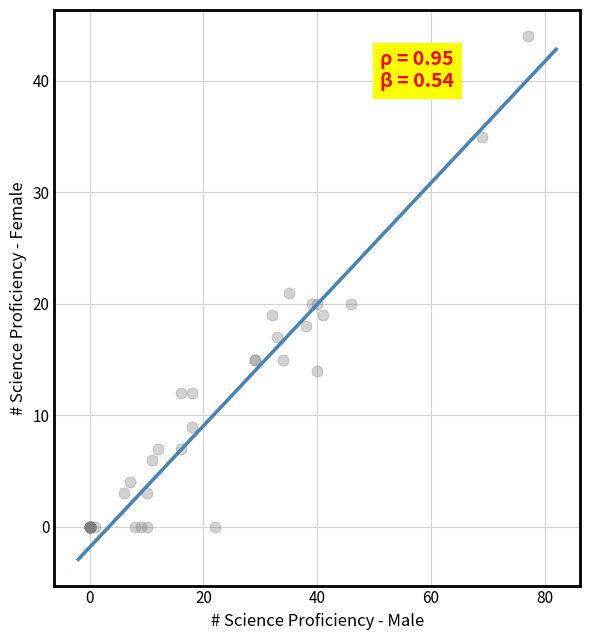

What Y value in the scatter plot is closest to 22?

21